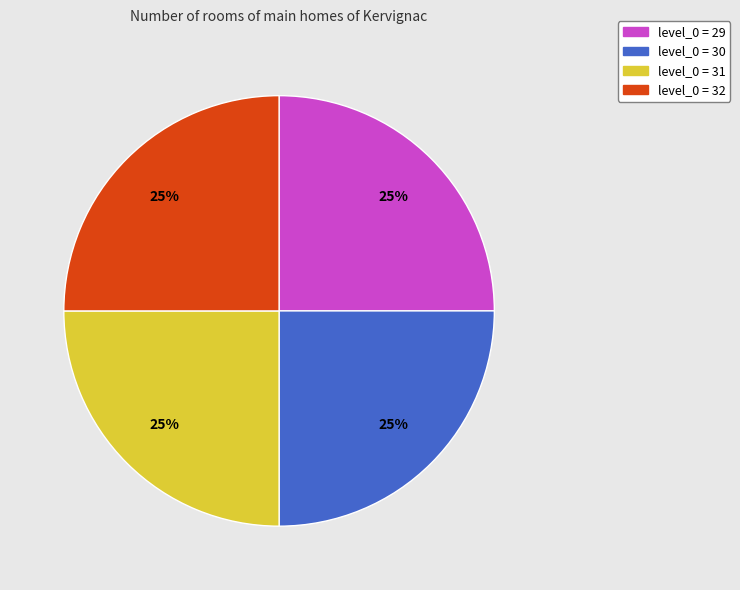

Approximately how many times larger is the value at level_0 = 29 compared to level_0 = 30?

1.0